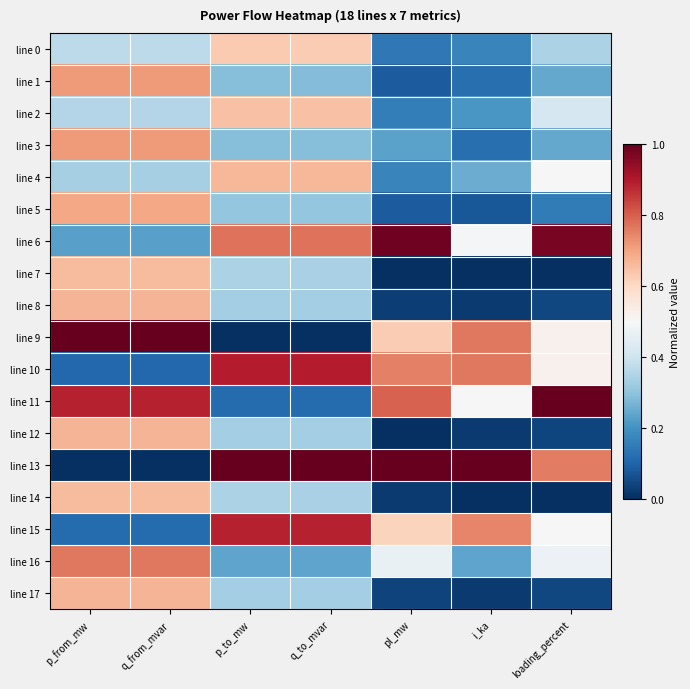

Which has a higher value, q_from_mvar or i_ka?

q_from_mvar